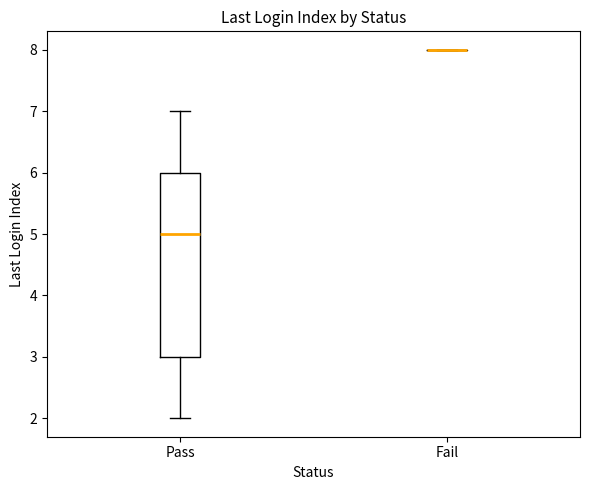

Which box is the tallest, from its lower edge to its upper edge?

Pass